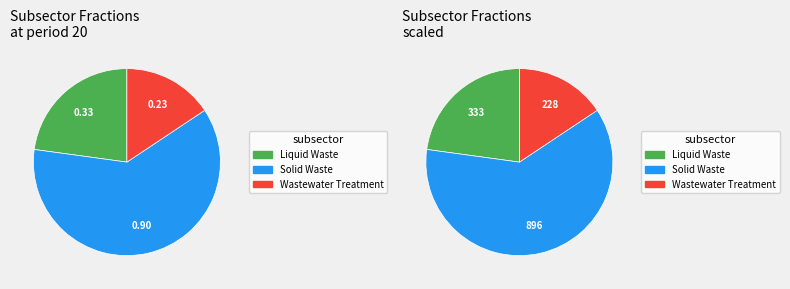

What is the total percentage of Solid Waste and Liquid Waste?

84.3%